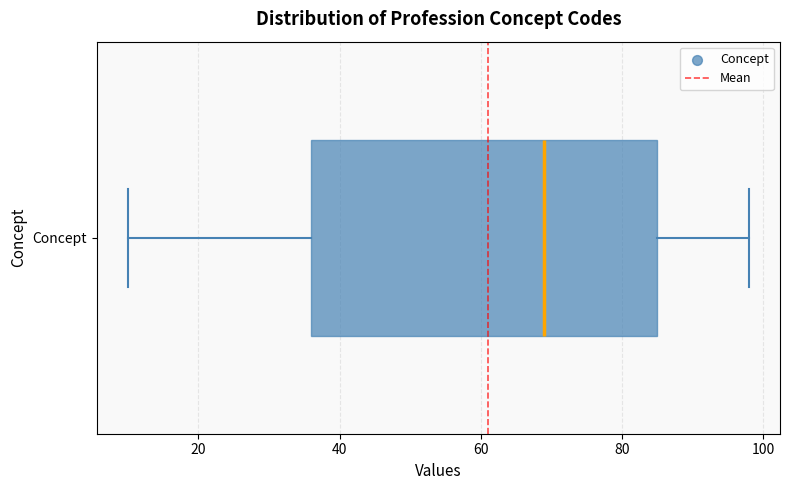

Read this box plot against the x-axis: the position of the median line, the range covered by the box, and the ends of both whiskers. The values are not printed on the chart, so give them approximately, as read against the axis.

median 70, box 36 to 86, whiskers 10 to 98